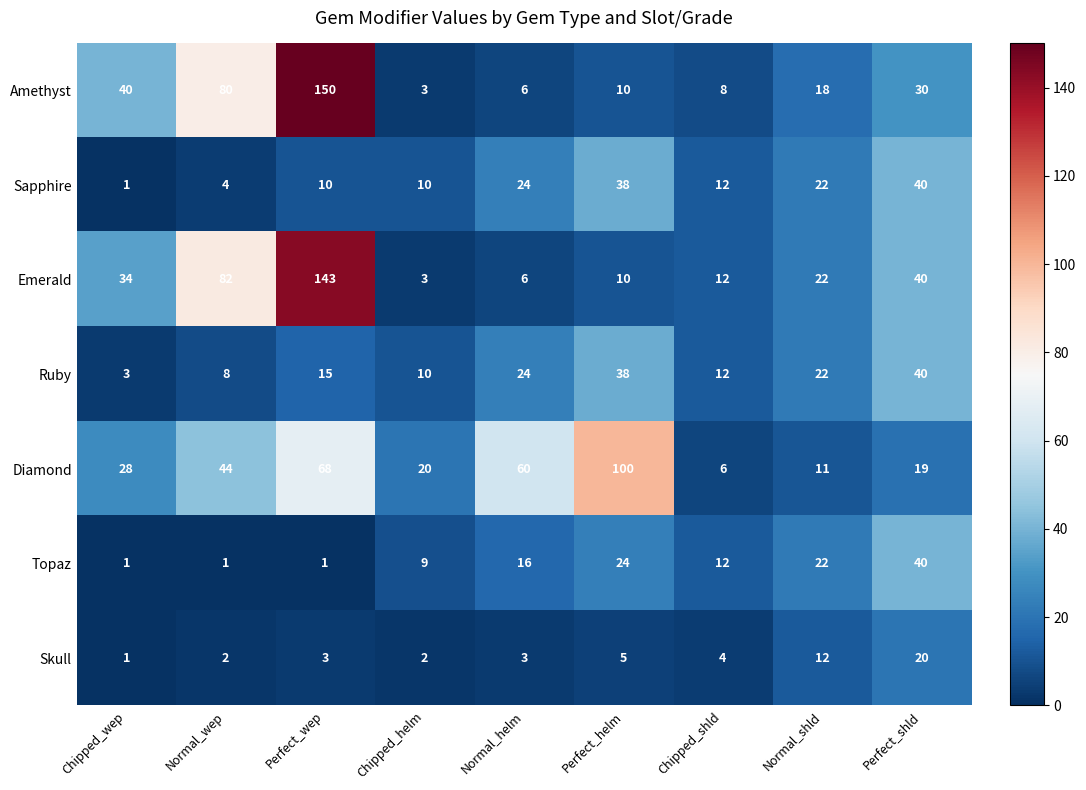

What is the difference between the maximum and second lowest values in the Emerald series?

137